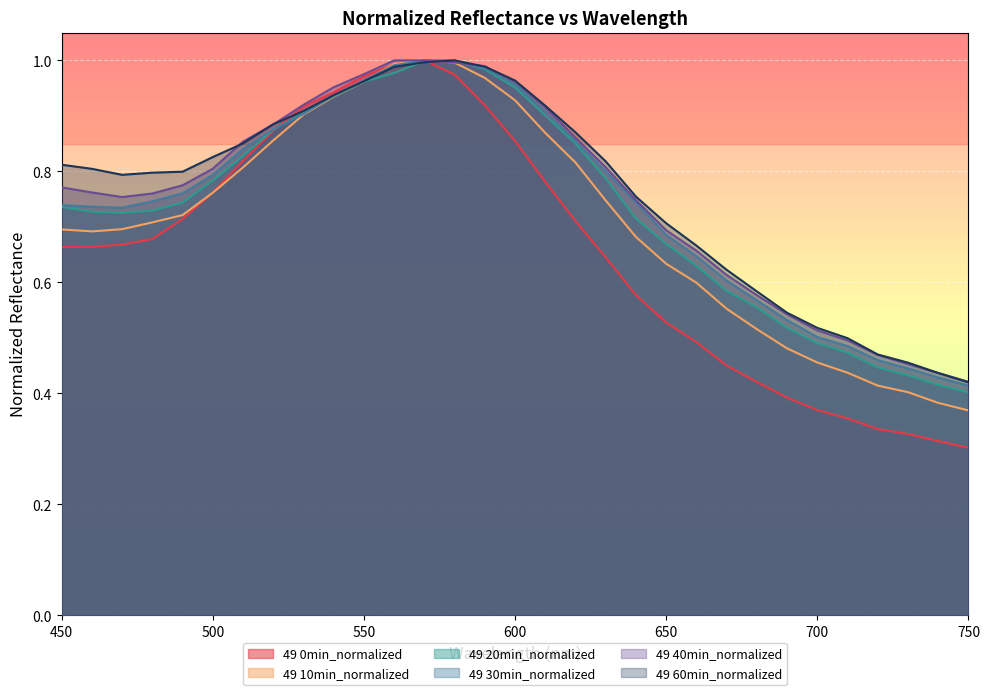

What is the value of the 49 40min_normalized point at the 26th from the left?

0.5